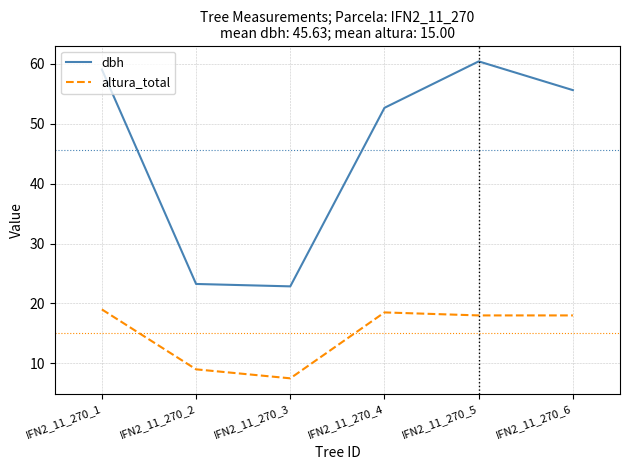

True or false: dbh and altura_total cross at least once.

False